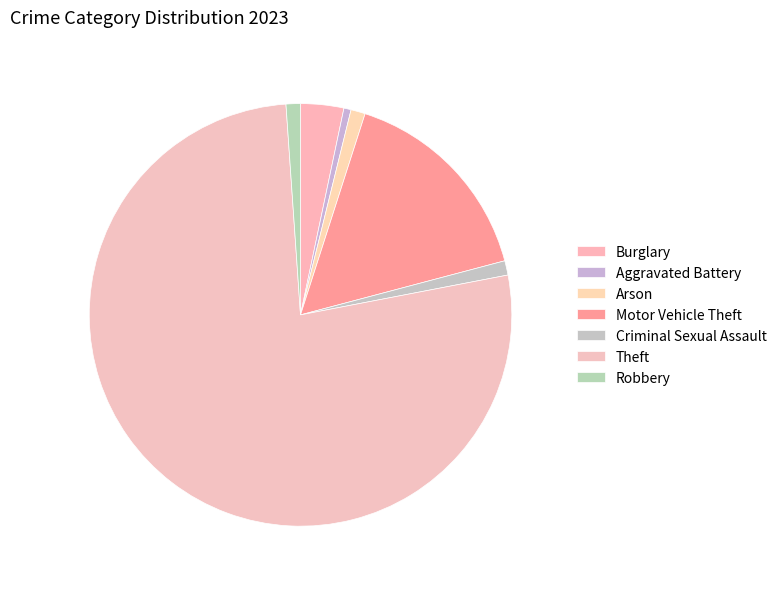

Combined, do Criminal Sexual Assault and Burglary account for over 50%?

No